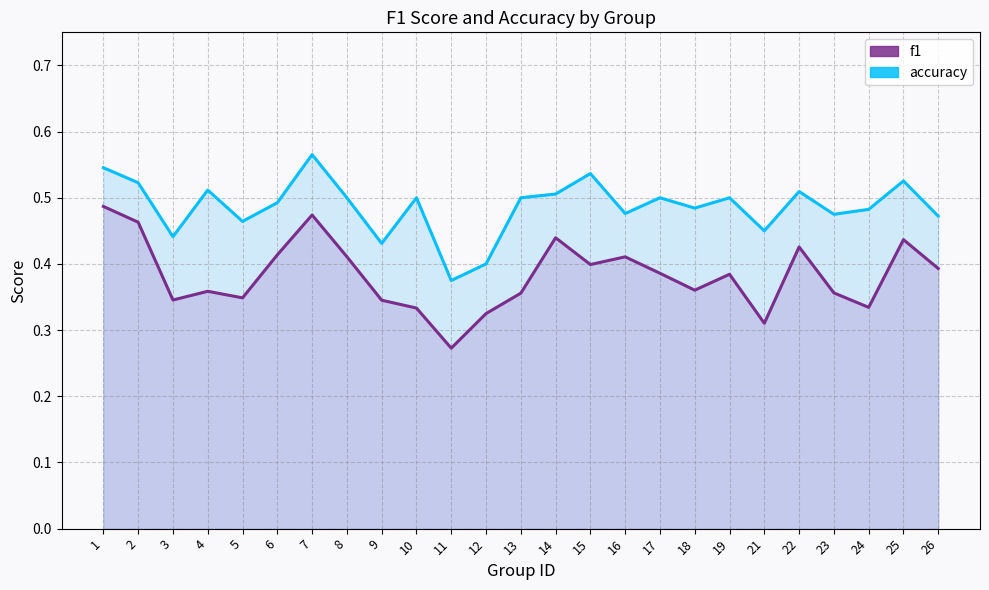

How many interior local valleys does the accuracy series have?

8